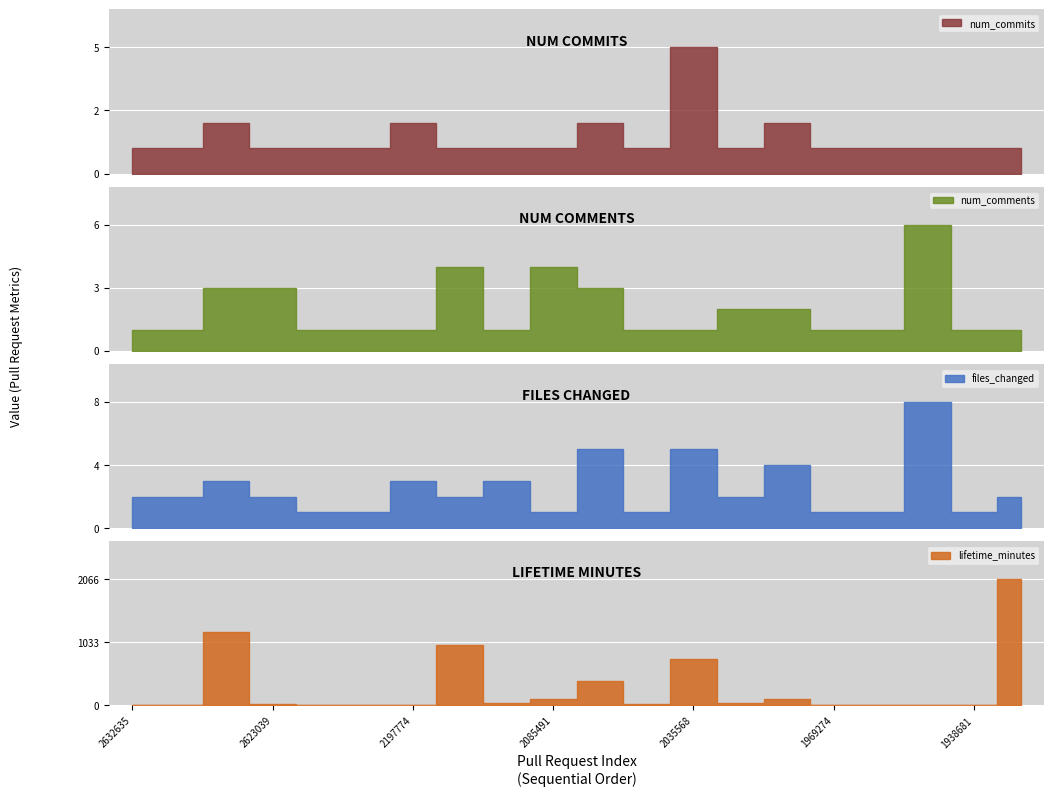

Reading left to right, extract all data points from this chart.

num_commits: 1	1	2	1	1	1	2	1	1	1	2	1	5	1	2	1	1	1	1	1
num_comments: 1	1	3	3	1	1	1	4	1	4	3	1	1	2	2	1	1	6	1	1
files_changed: 2	2	3	2	1	1	3	2	3	1	5	1	5	2	4	1	1	8	1	2
lifetime_minutes: 1	8	1196	29	2	0	1	987	47	106	406	29	765	35	97	0	0	1	1	2066